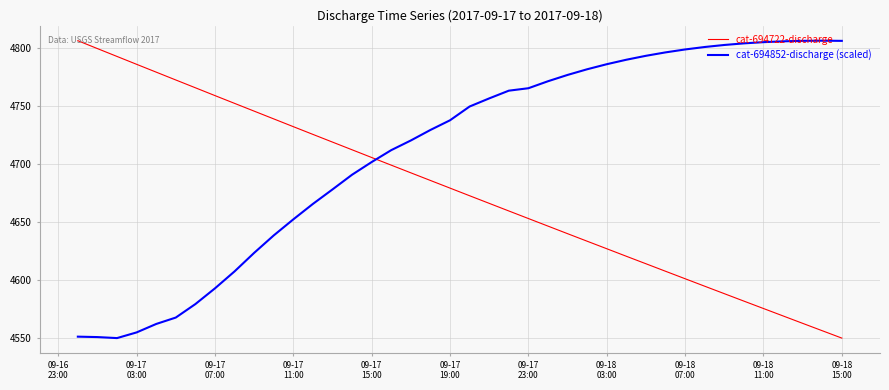

Rank the series by their average value, from highest to lowest.

cat-694852-discharge (scaled), cat-694722-discharge